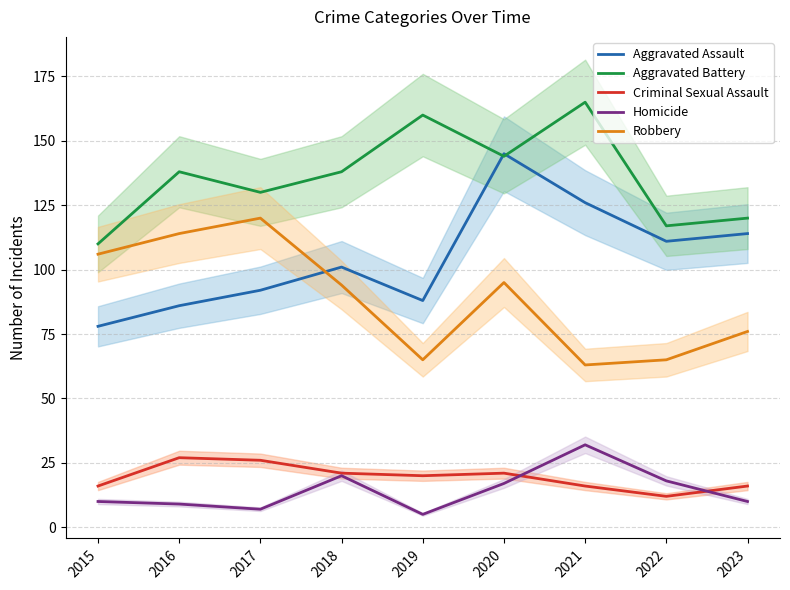

Between 2017 and 2023, which series saw the biggest shift?

Robbery